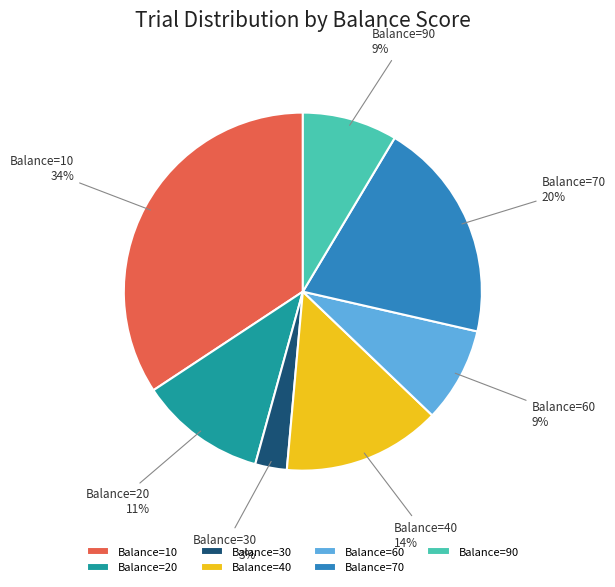

Is there any slice that represents more than half of the pie?

No